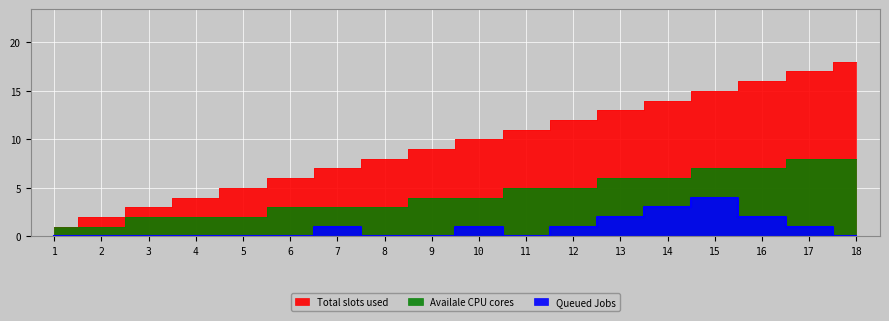

What are all the series names shown in the legend?

Total slots used, Queued Jobs, Availale CPU cores